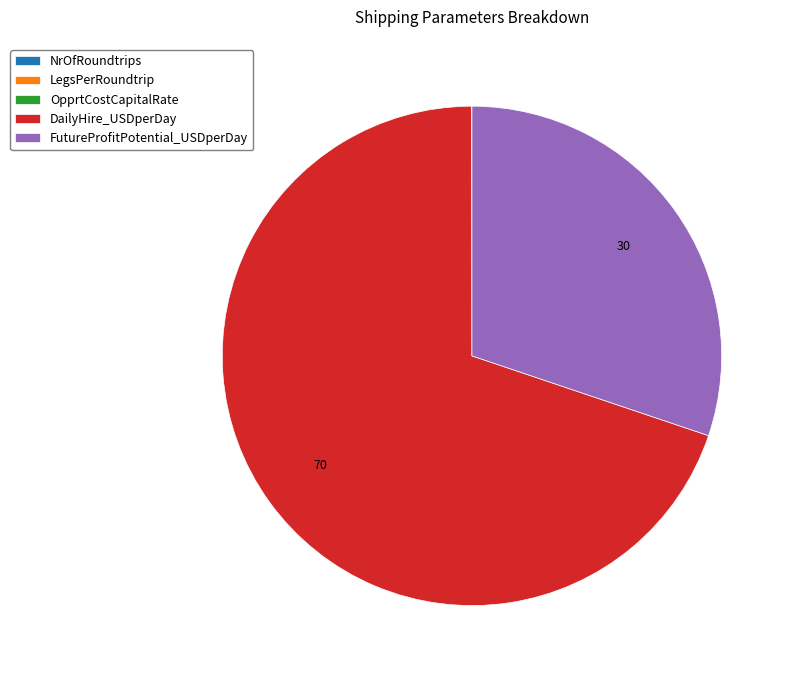

Approximately how many times larger is the value at FutureProfitPotential_USDperDay compared to DailyHire_USDperDay?

0.4